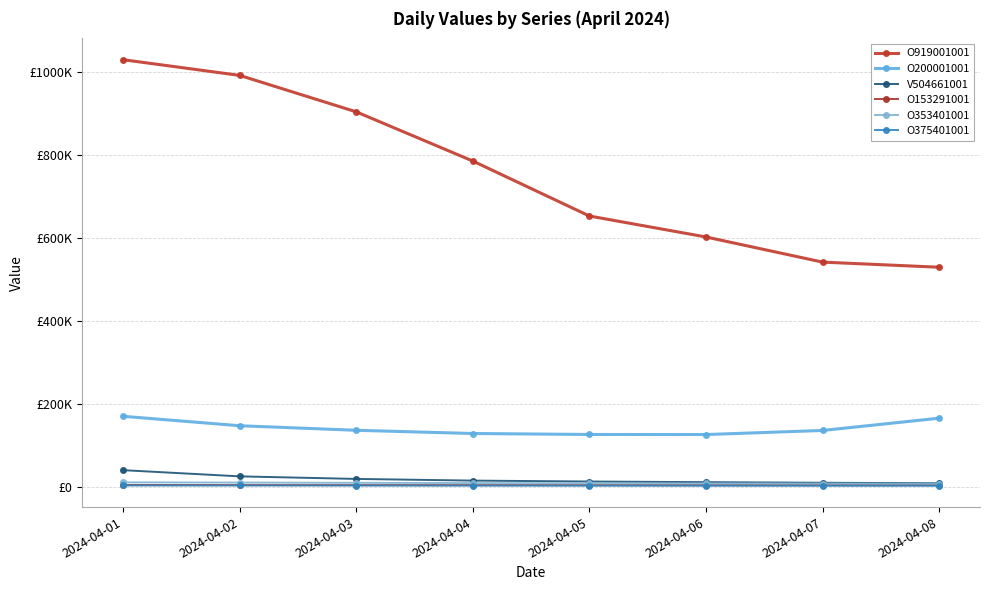

Is this an area chart (filled region under the line)?

No